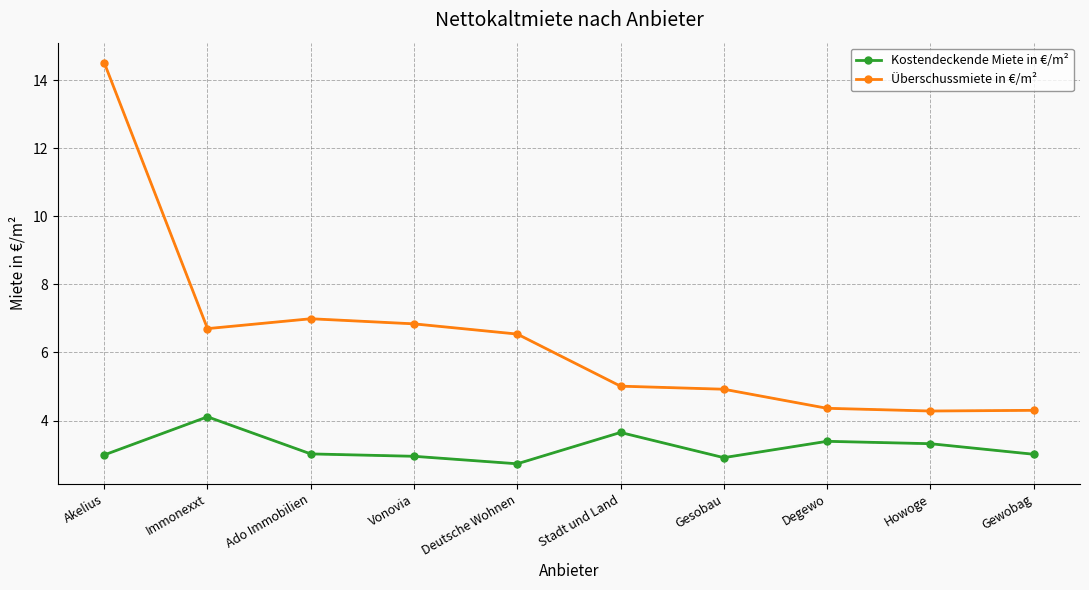

List the series in order of their peak value, lowest first.

Kostendeckende Miete in €/m², Überschussmiete in €/m²